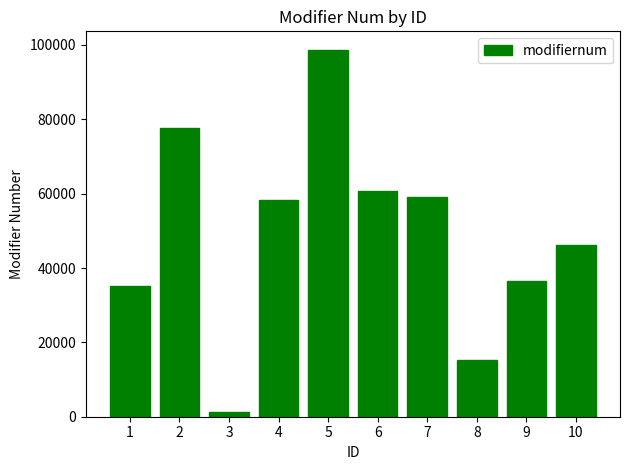

Are the bars grouped side by side (vs. stacked)?

No